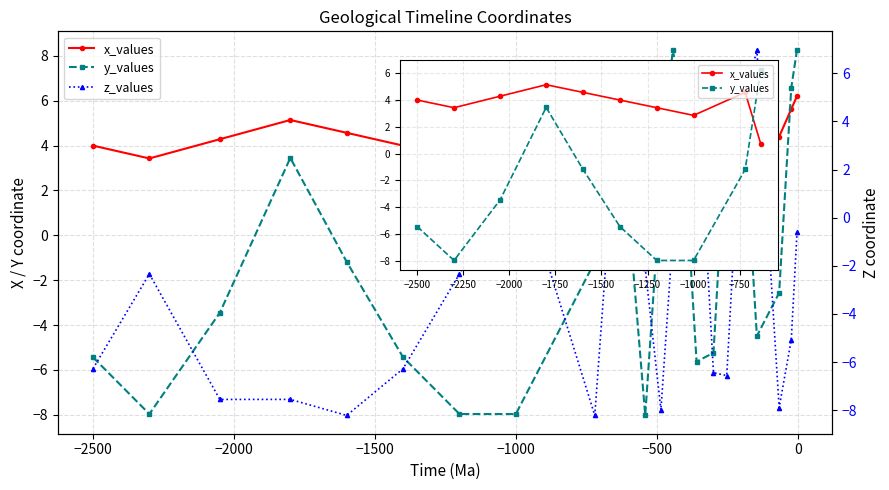

Is the value of x_values at Silurian greater than the value of z_values at Permian?

Yes